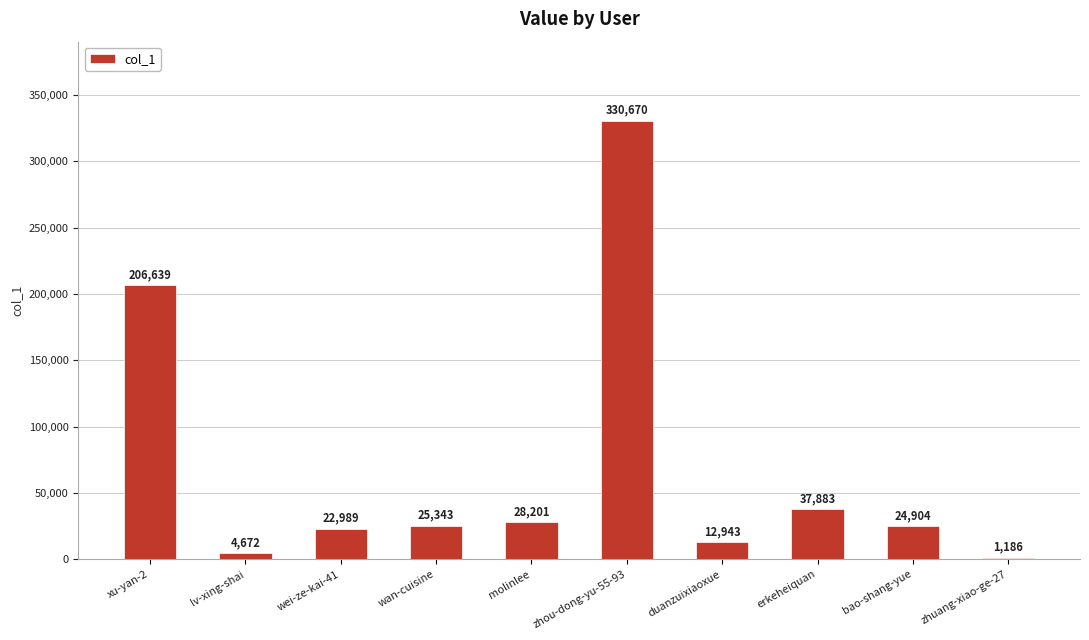

The value at zhou-dong-yu-55-93 is 200519. True or false?

False